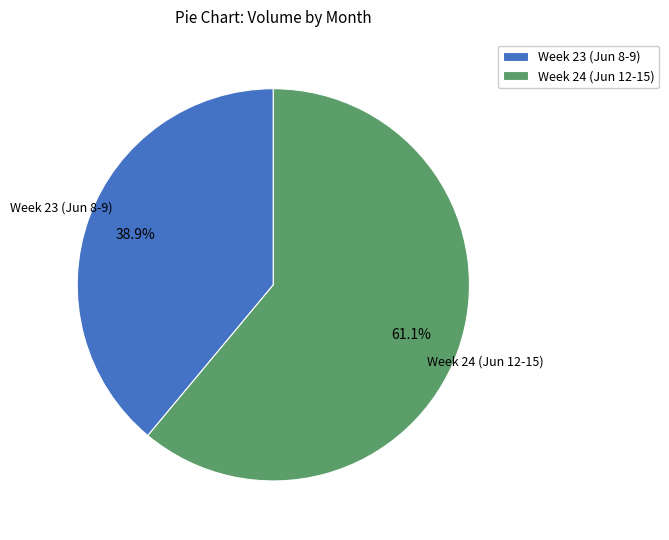

Is Week 23 (Jun 8-9) the majority of the pie?

No